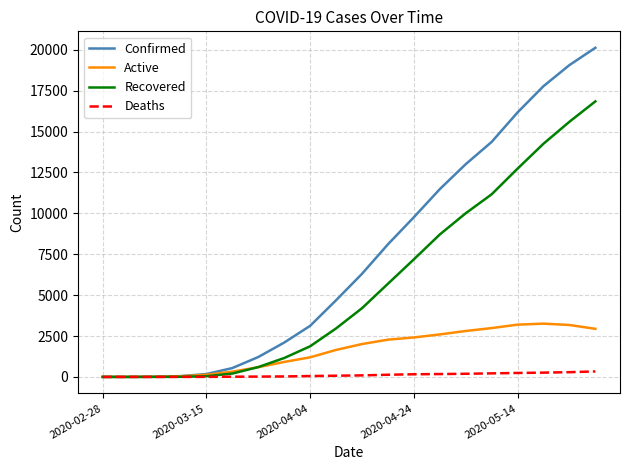

What is the difference between the second highest and minimum values in the Active series?

3194